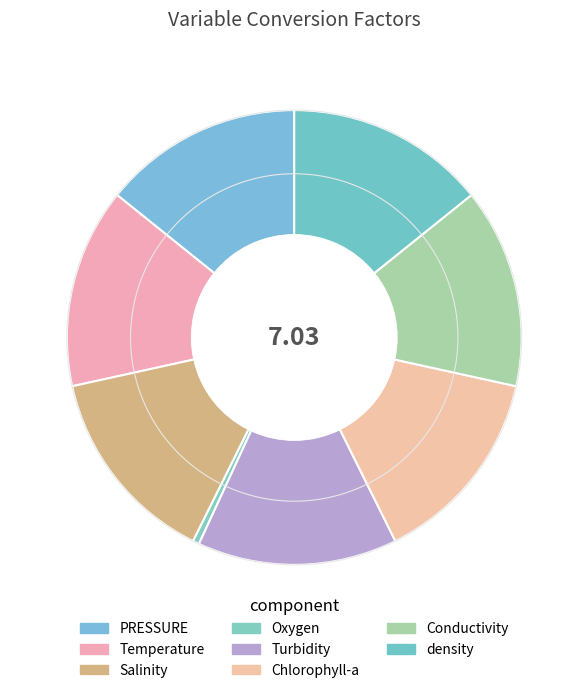

Is the sum of PRESSURE and Oxygen greater than half?

No